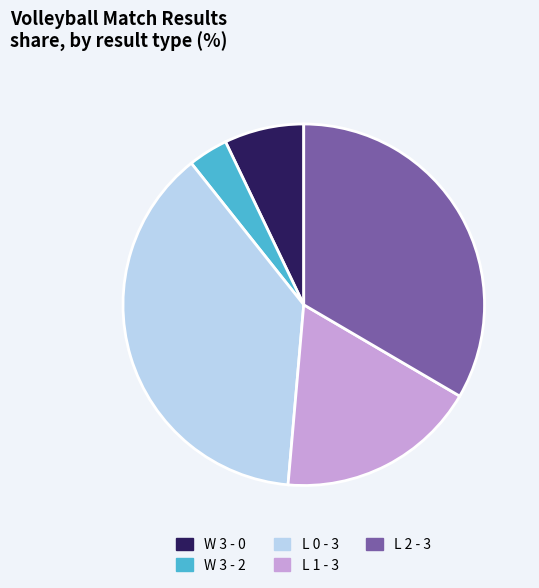

Which slice is the largest?

L 0 - 3